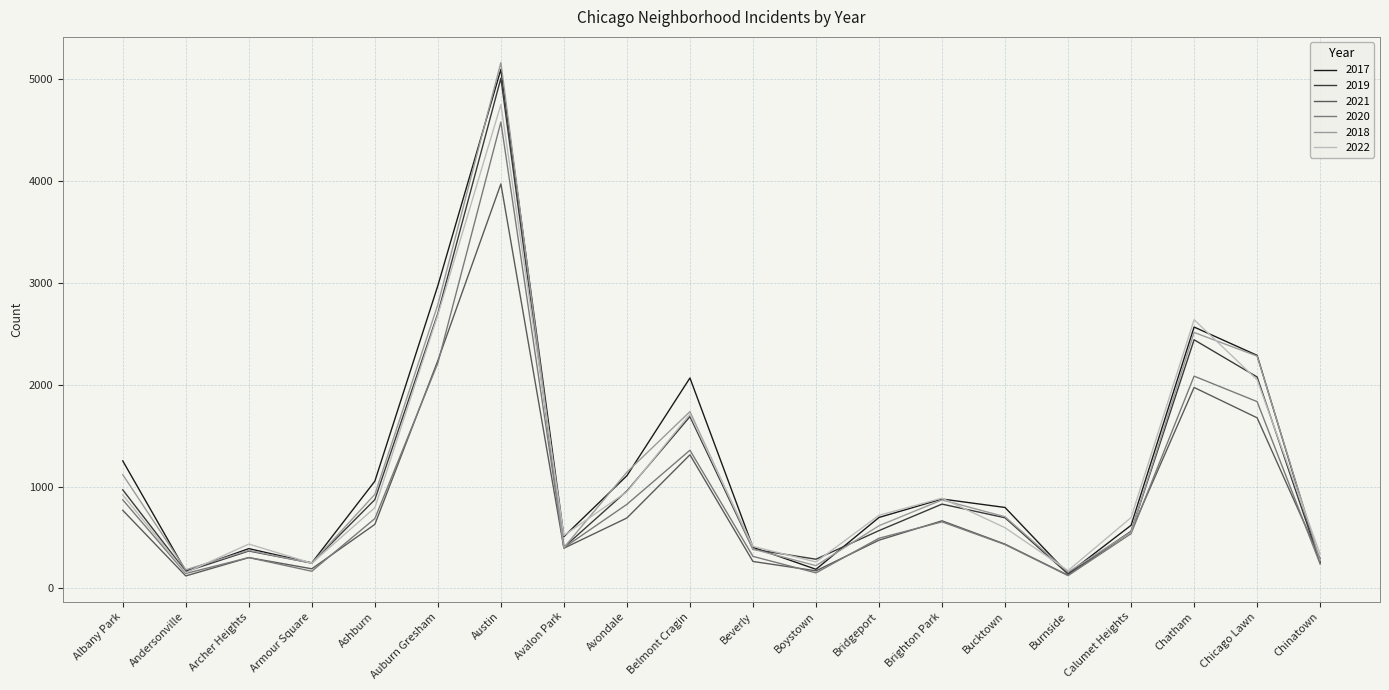

Where does the 2018 series first go above 704?

Albany Park